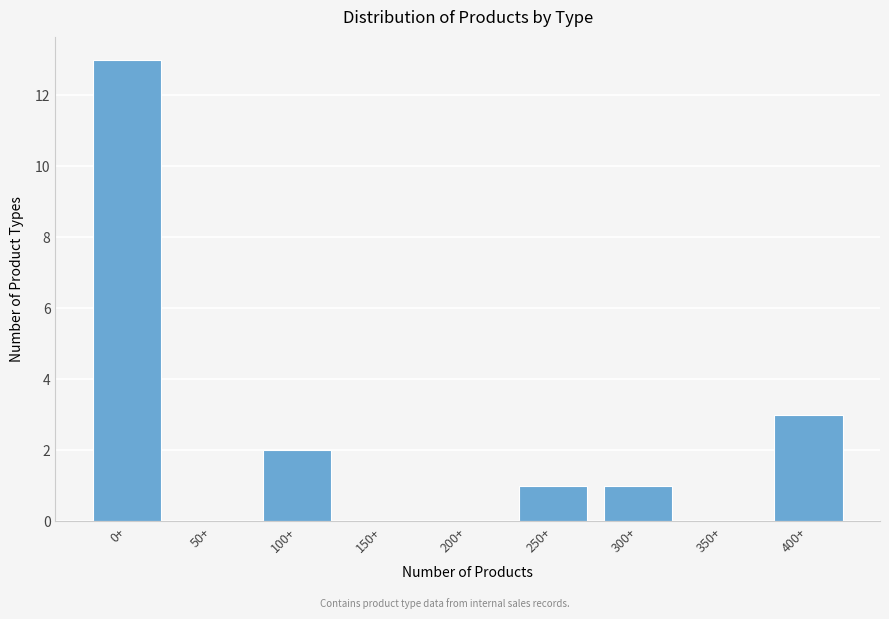

Reading left to right, extract all data points from this chart.

0+=13	50+=0	100+=2	150+=0	200+=0	250+=1	300+=1	350+=0	400+=3